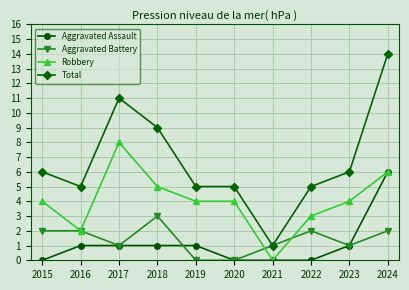

What is the difference between the maximum and second lowest values in the Total series?

9